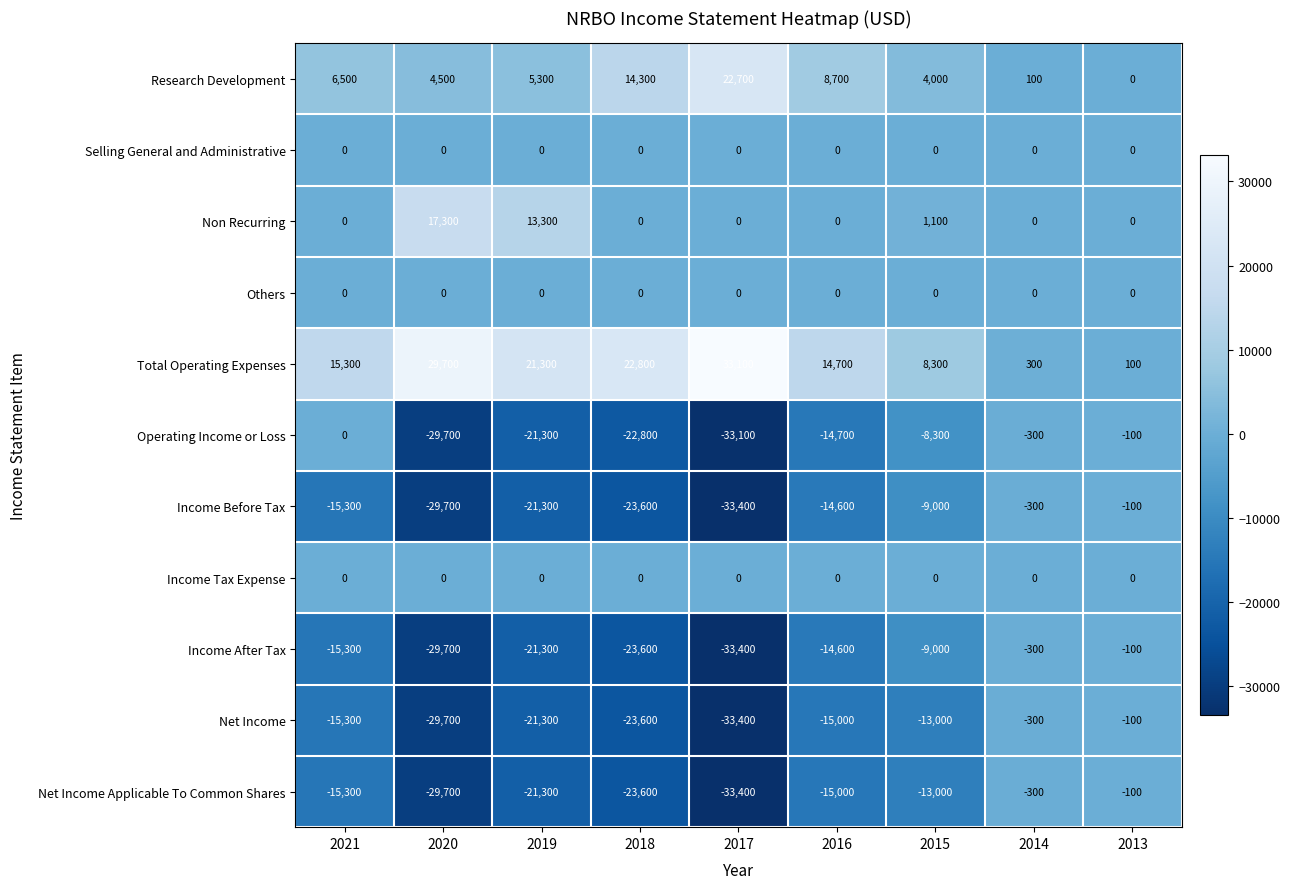

How many distinct data groups are displayed?

11